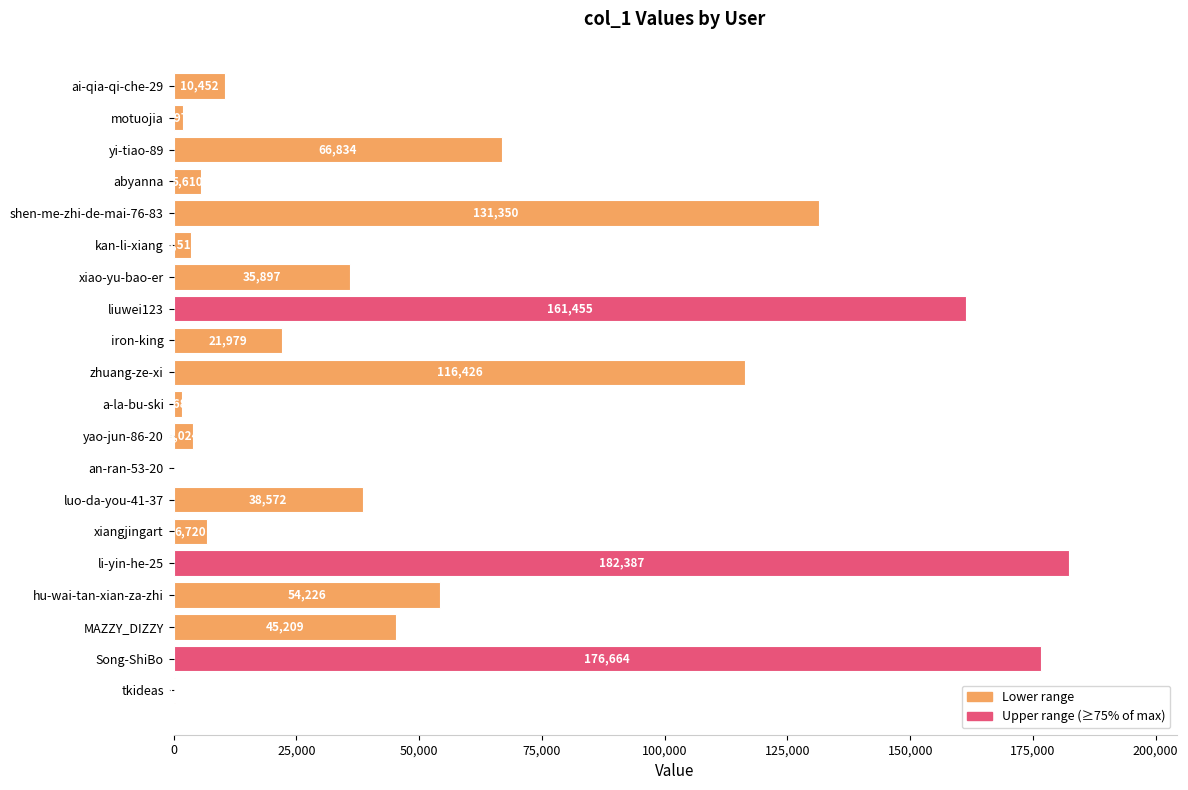

How many data points does each series have?

20